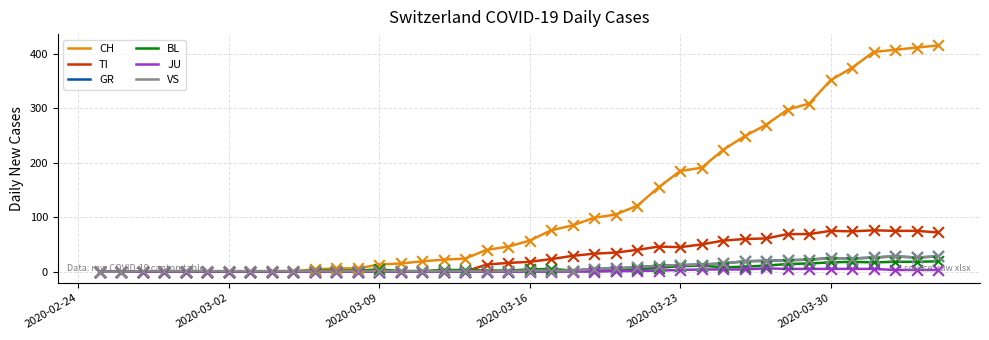

Which series has the largest range (max minus min)?

CH